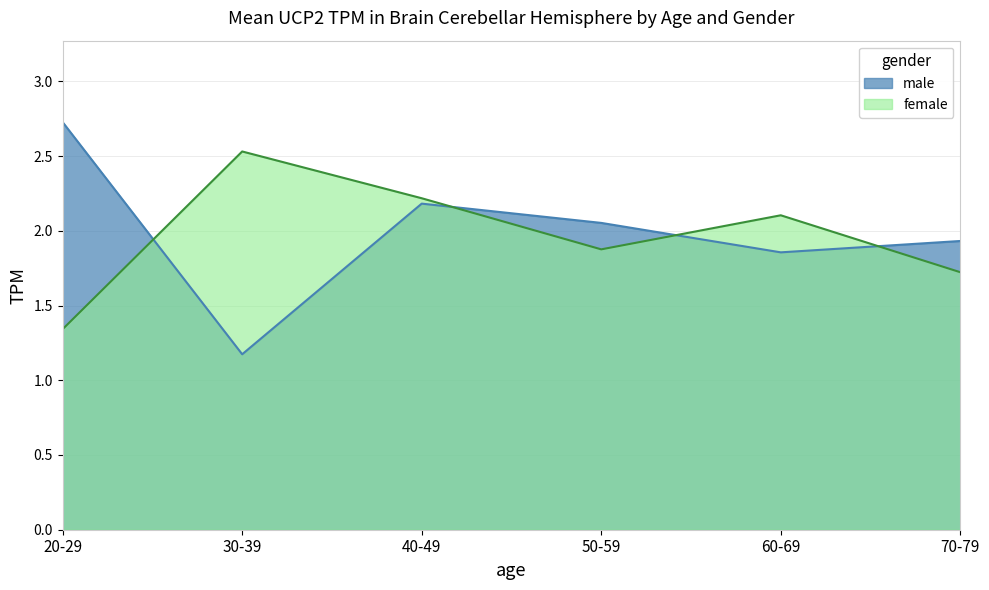

The value of female at 60-69 is 2.1. True or false?

True